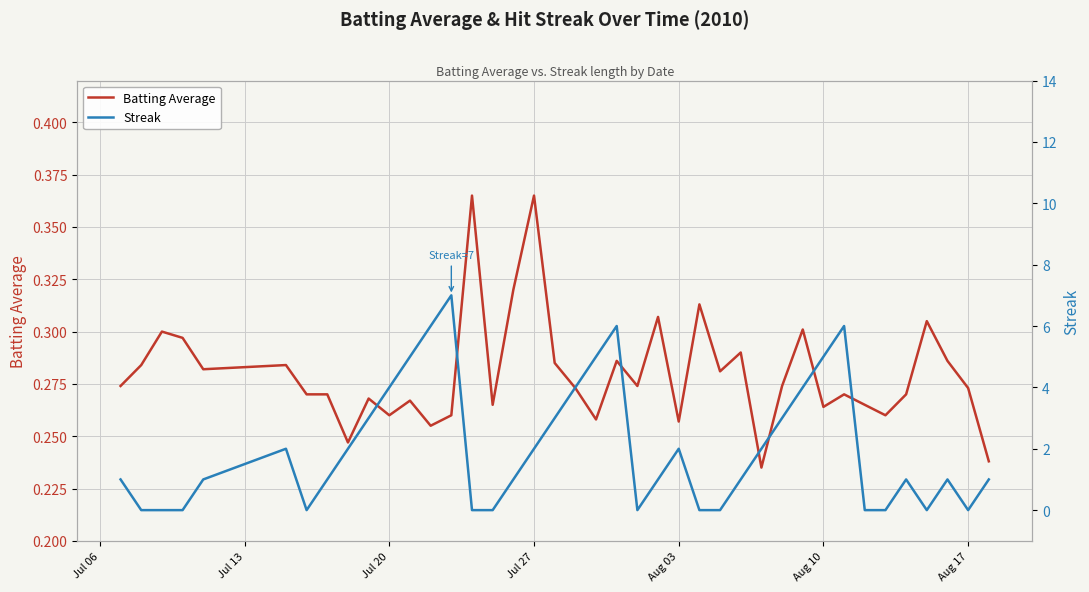

Is it true that Batting Average equals 0.2 at 36?

False